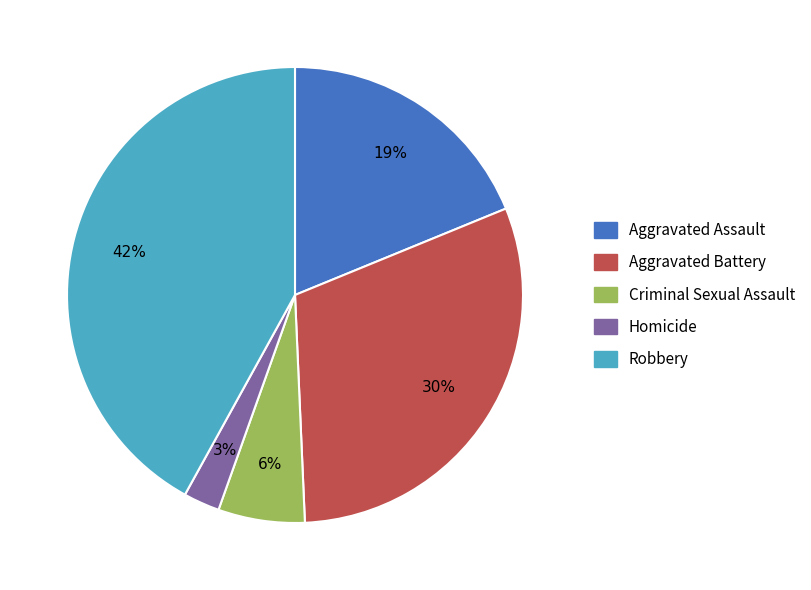

True or false: Robbery accounts for 57% of the total.

False